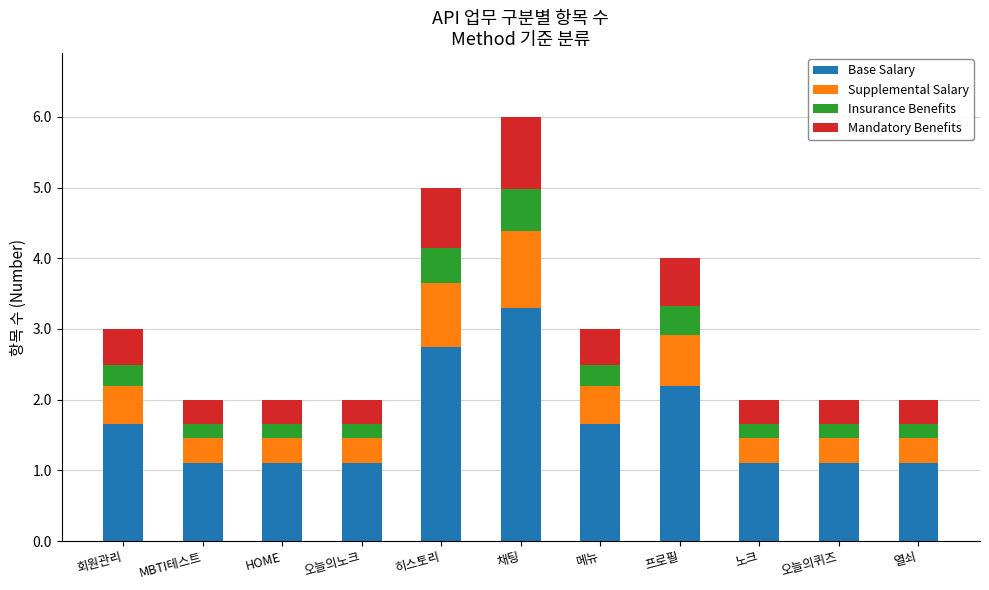

Read the Base Salary value at 프로필.

2.2